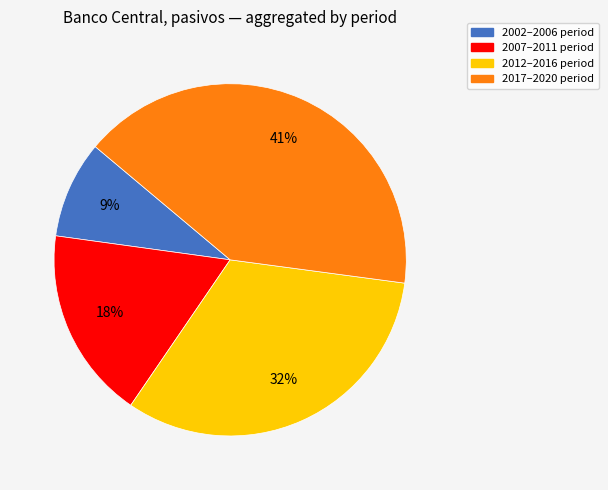

How many slices are in this pie chart?

4